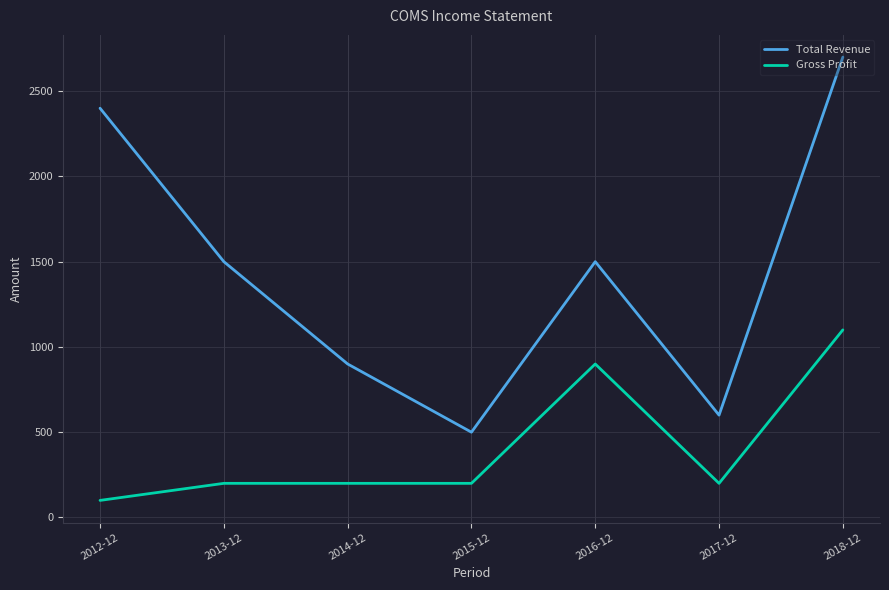

What is the maximum value for Gross Profit?

1100